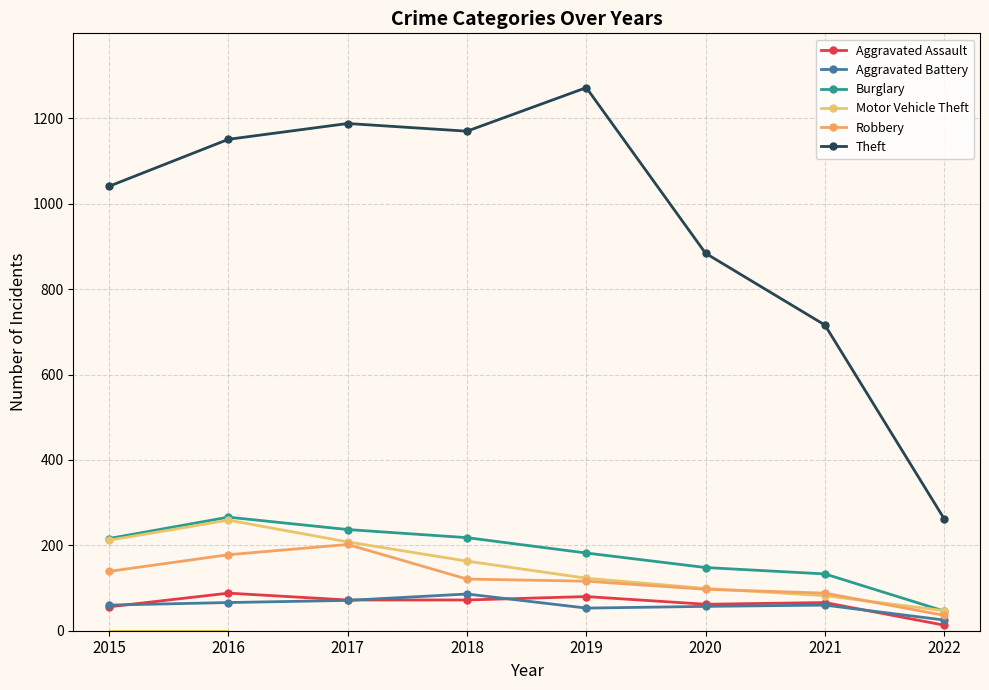

At which category is the sum across all series the highest?

2016